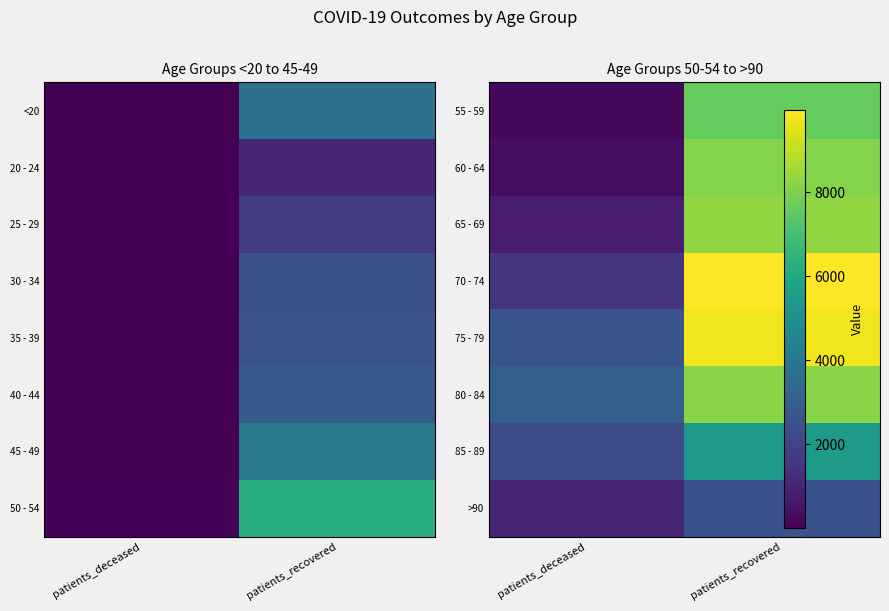

Which category has the lowest value across all series?

patients_deceased